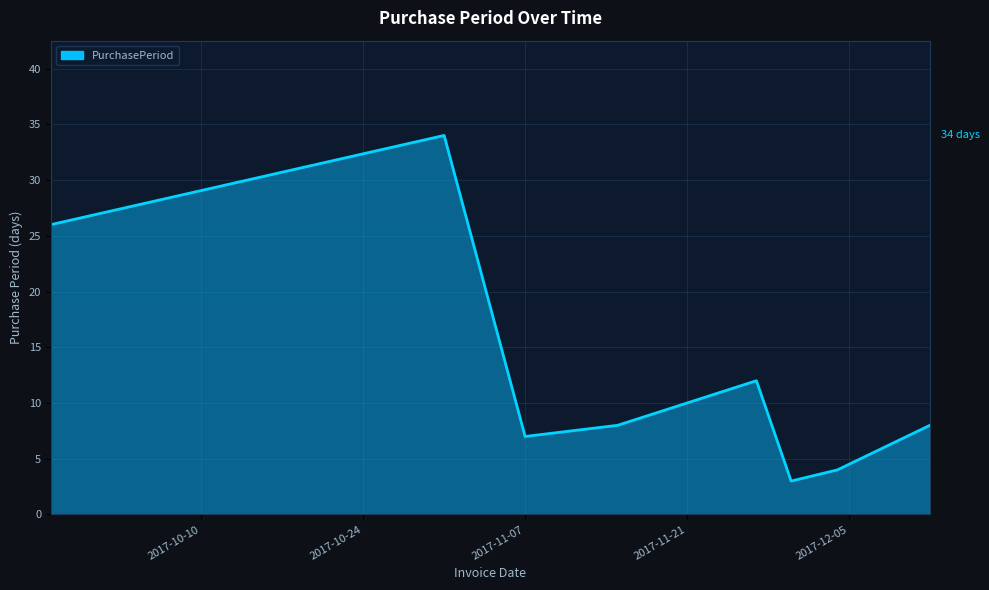

How many interior local valleys (lower than both neighbors) does the data have?

2